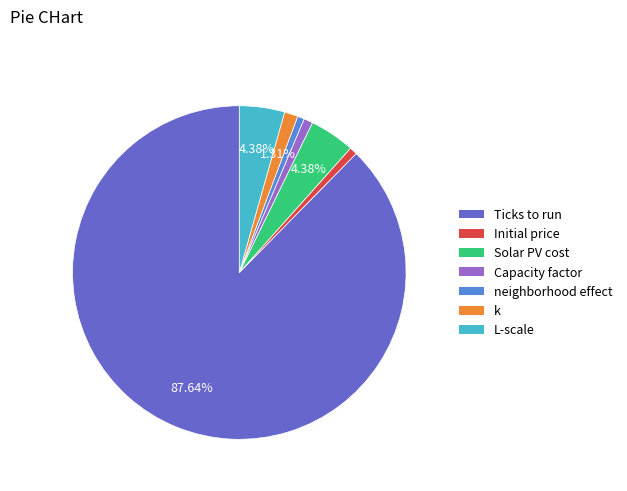

Which slice represents more than half of the pie?

Ticks to run